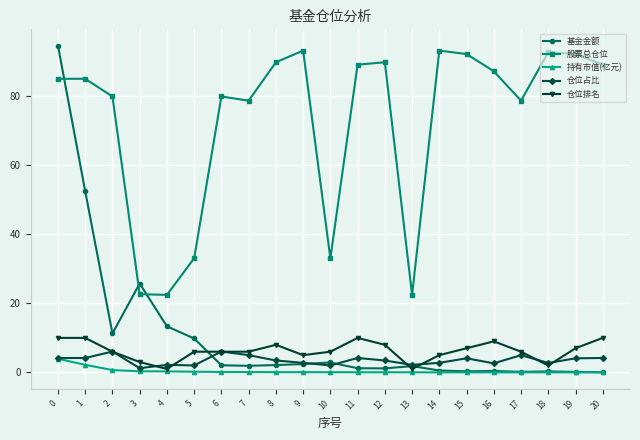

What is the value of the 股票总仓位 point at the 2nd from the left?

85.1